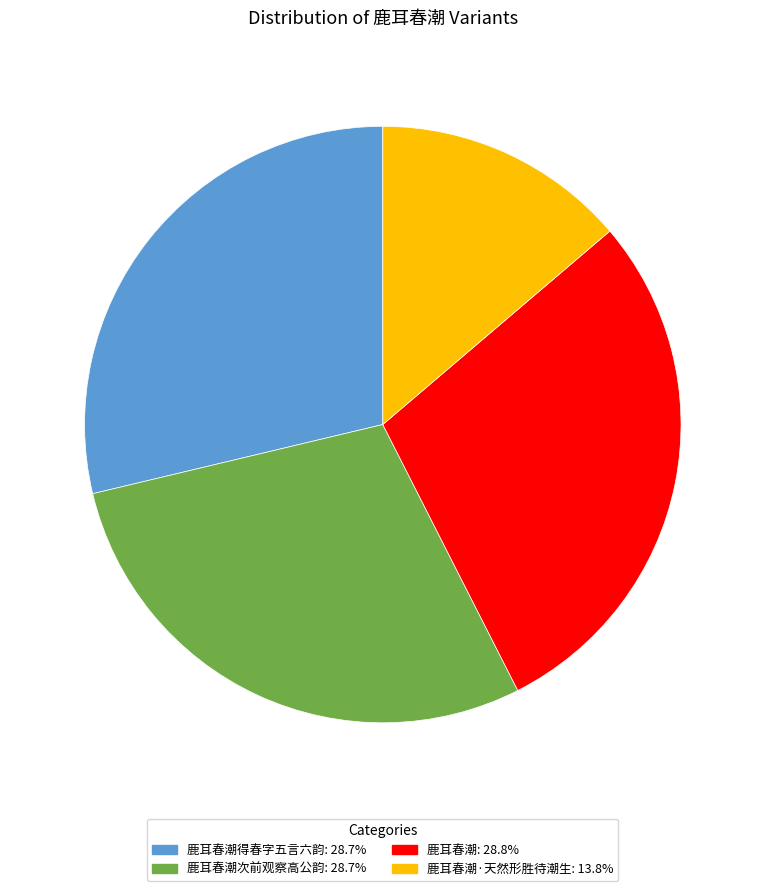

Is there a majority slice in this chart?

No